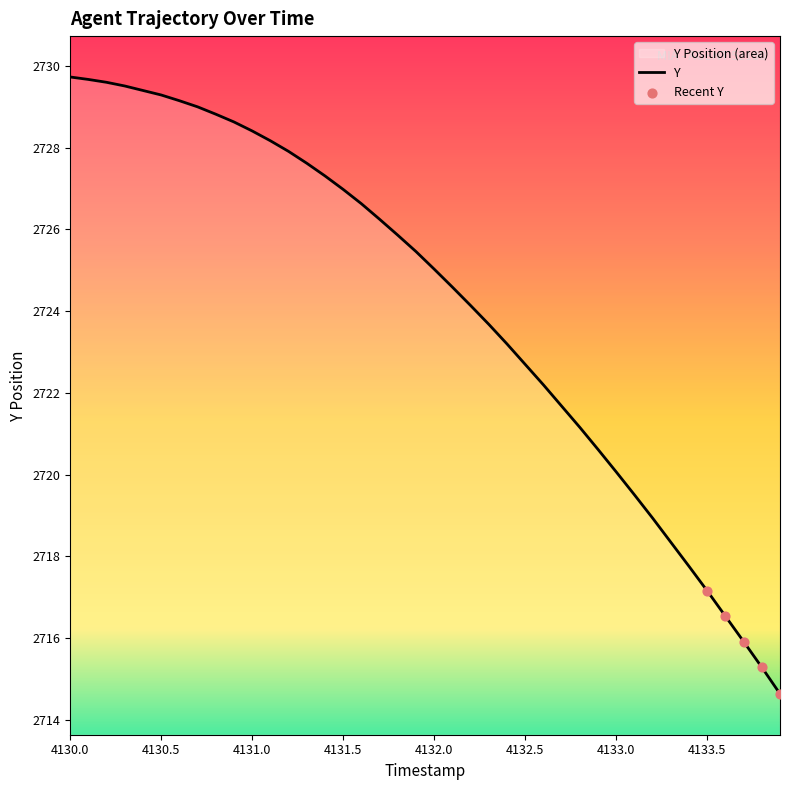

Approximately how many times larger is the value at 4131.0 compared to 4131.9?

1.0